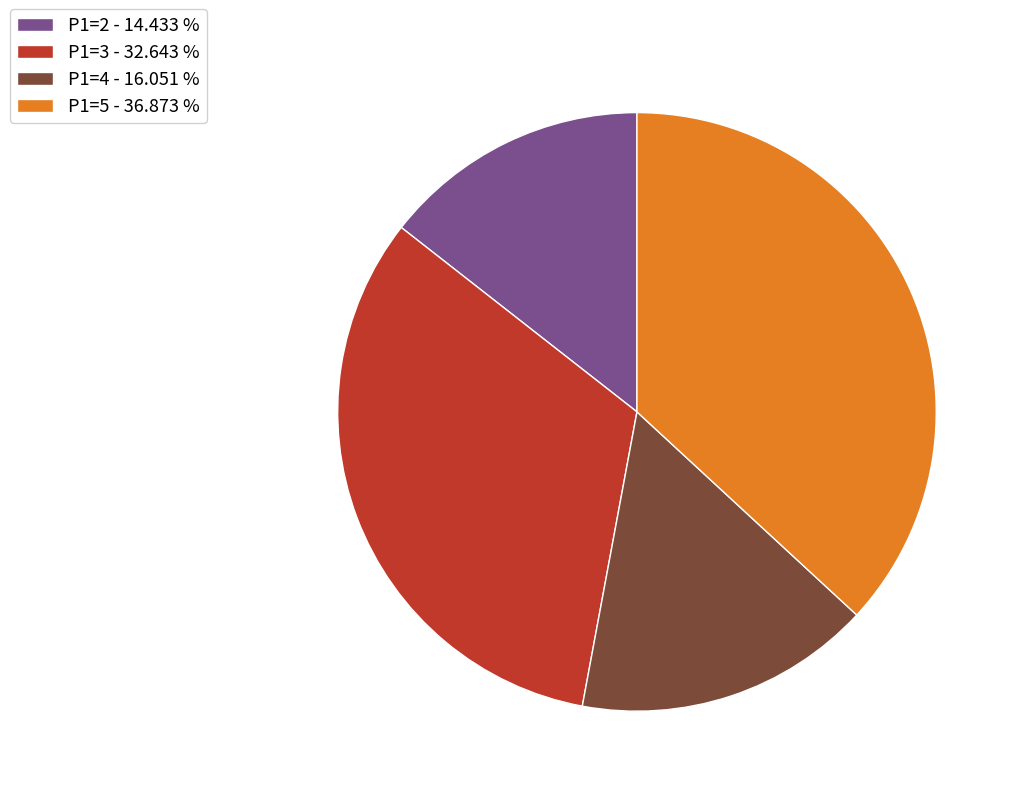

Rank the categories by value from lowest to highest.

P1=2 - 14.433 %, P1=4 - 16.051 %, P1=3 - 32.643 %, P1=5 - 36.873 %